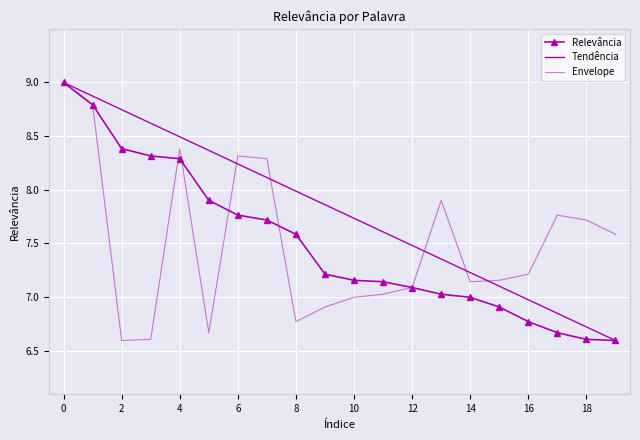

Is this an area chart (filled region under the line)?

No